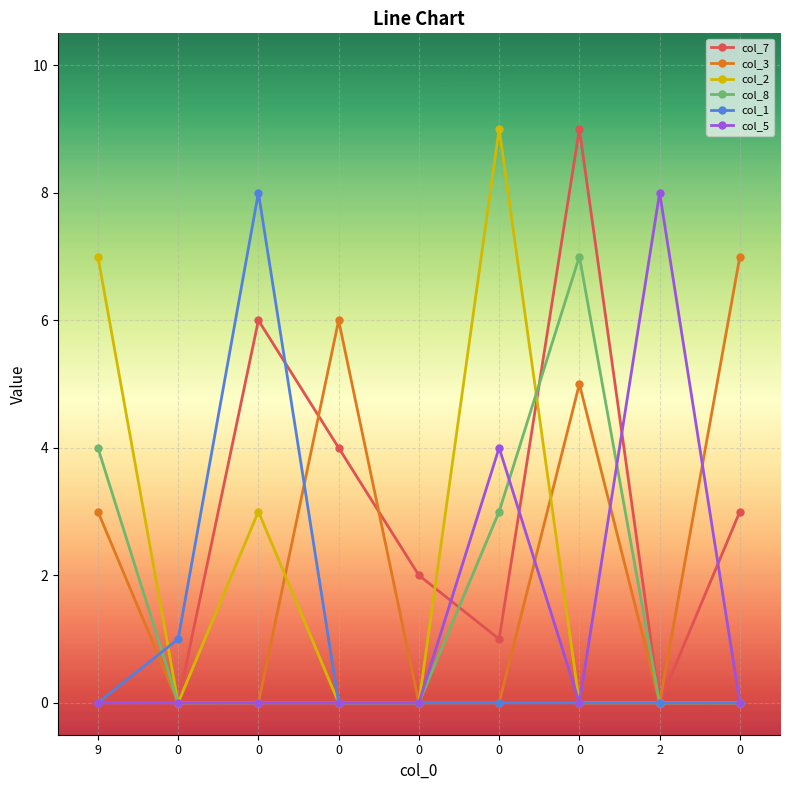

How many lines are shown in the chart?

6